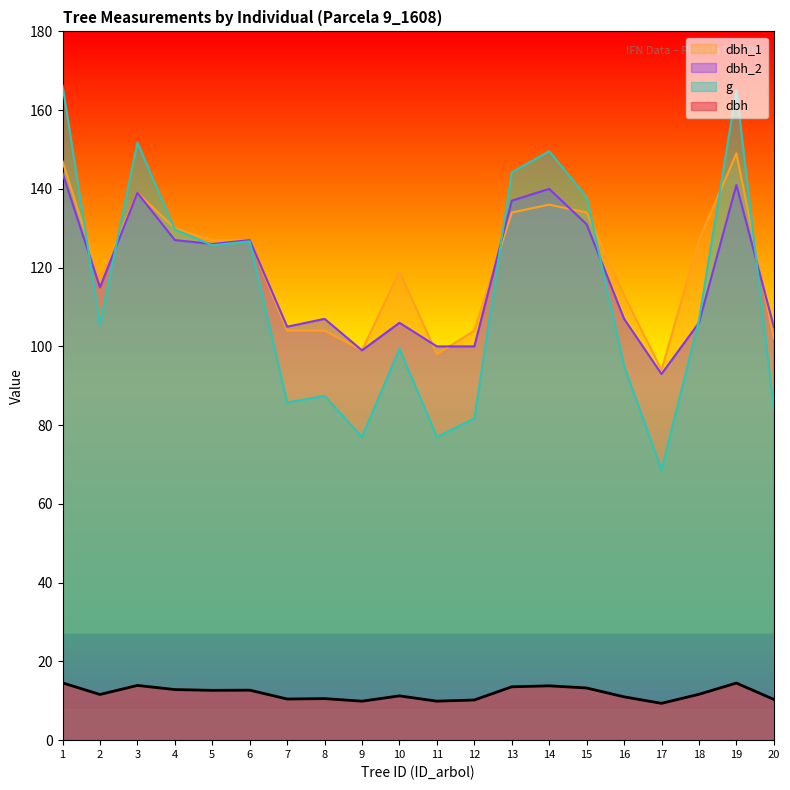

Is the value of dbh_1 at 4 greater than the value of dbh at 15?

Yes